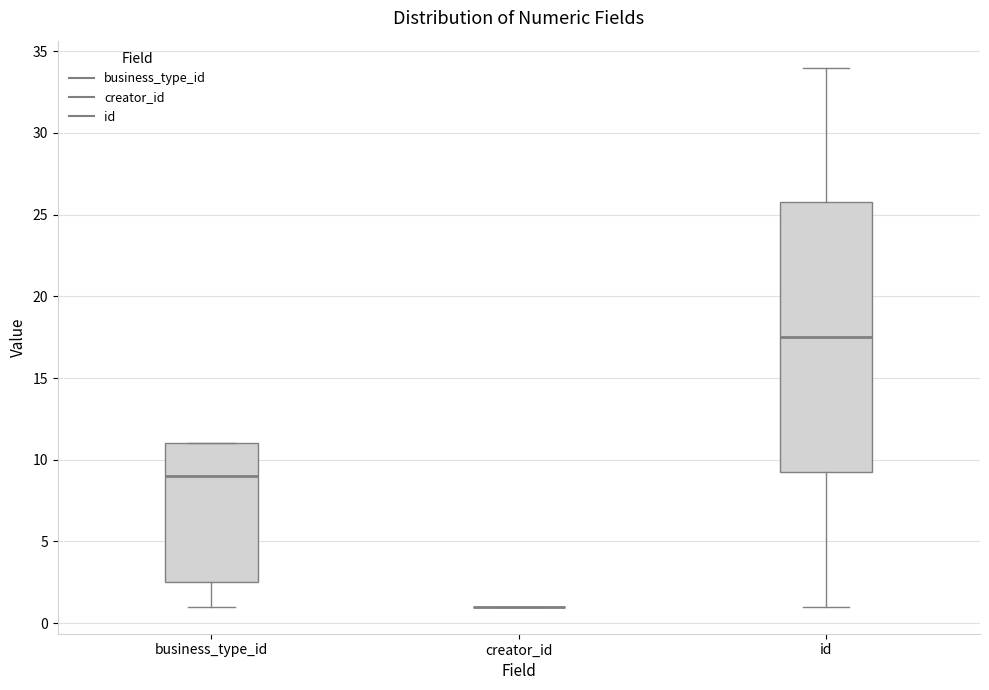

Where does the upper whisker of the box for id end on the y-axis? The values are not printed on the chart, so give them approximately, as read against the axis.

34.0